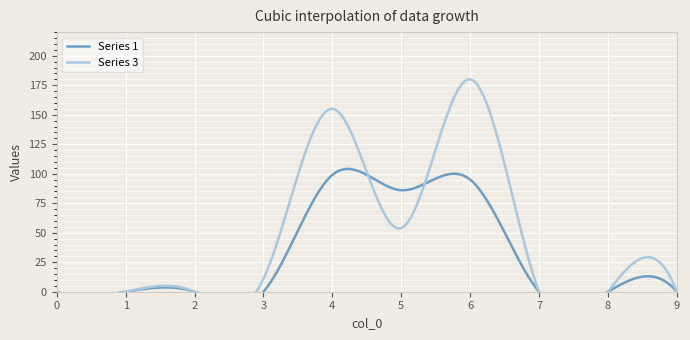

True or false: 1 has more than 1 points higher than both neighbors.

True